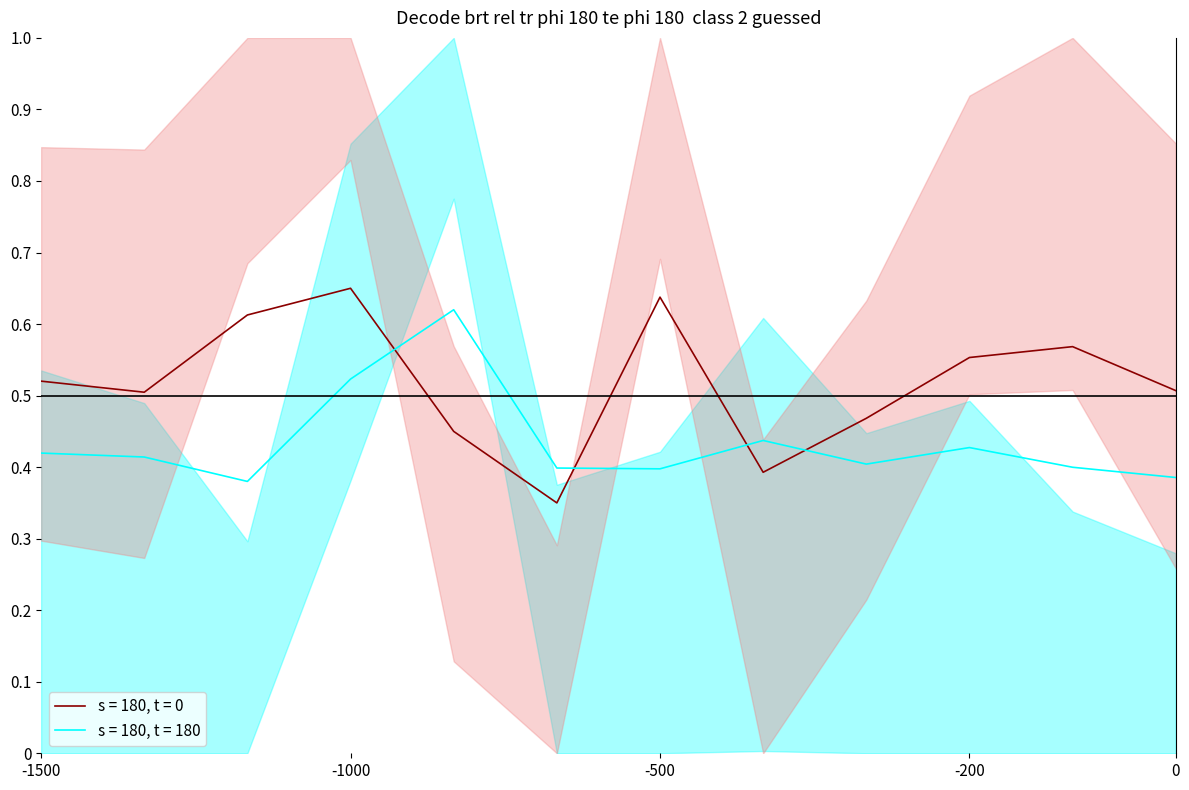

How many lines are shown in the chart?

2